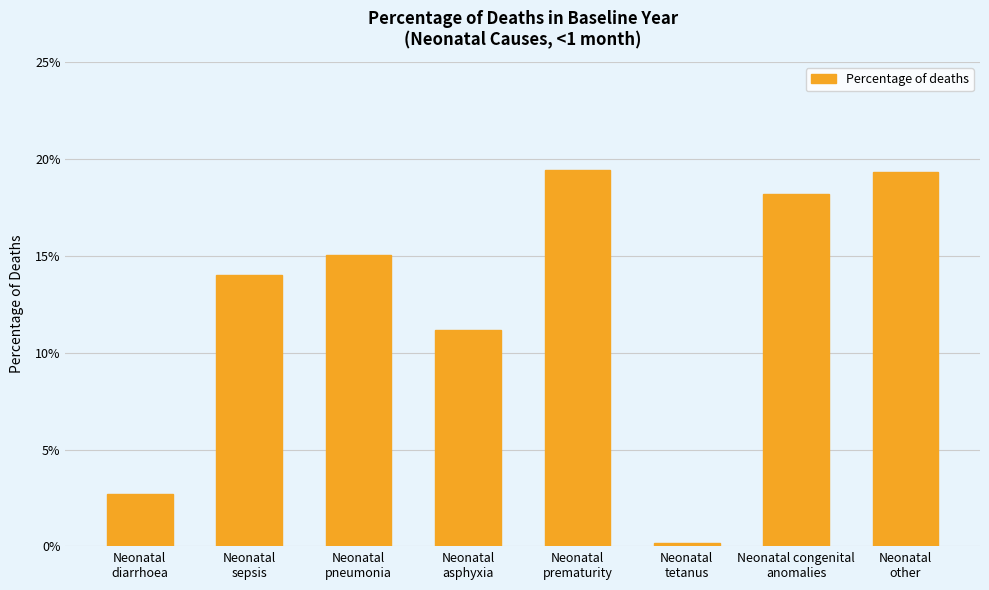

Reading right to left, what are all the values shown in this chart?

Neonatal
other=0.2	Neonatal congenital
anomalies=0.2	Neonatal
tetanus=0.0	Neonatal
prematurity=0.2	Neonatal
asphyxia=0.1	Neonatal
pneumonia=0.2	Neonatal
sepsis=0.1	Neonatal
diarrhoea=0.0